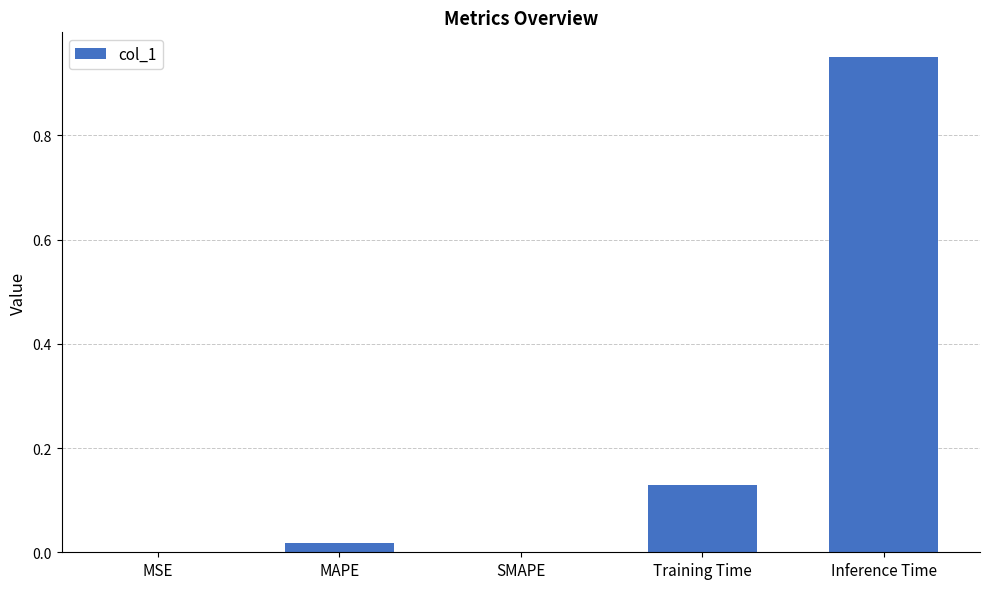

Between Training Time and Inference Time, which is larger?

Inference Time